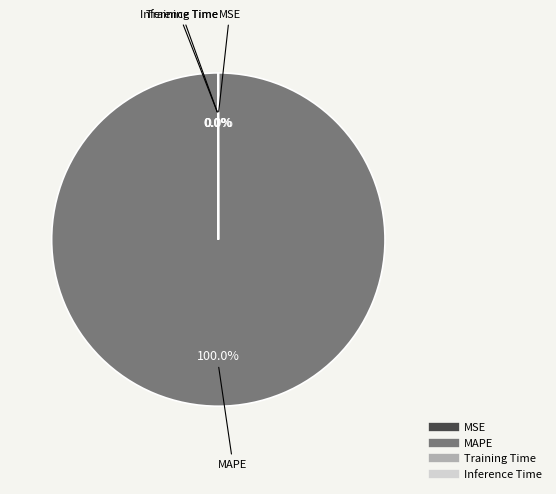

Which category has the biggest portion of the pie?

MAPE